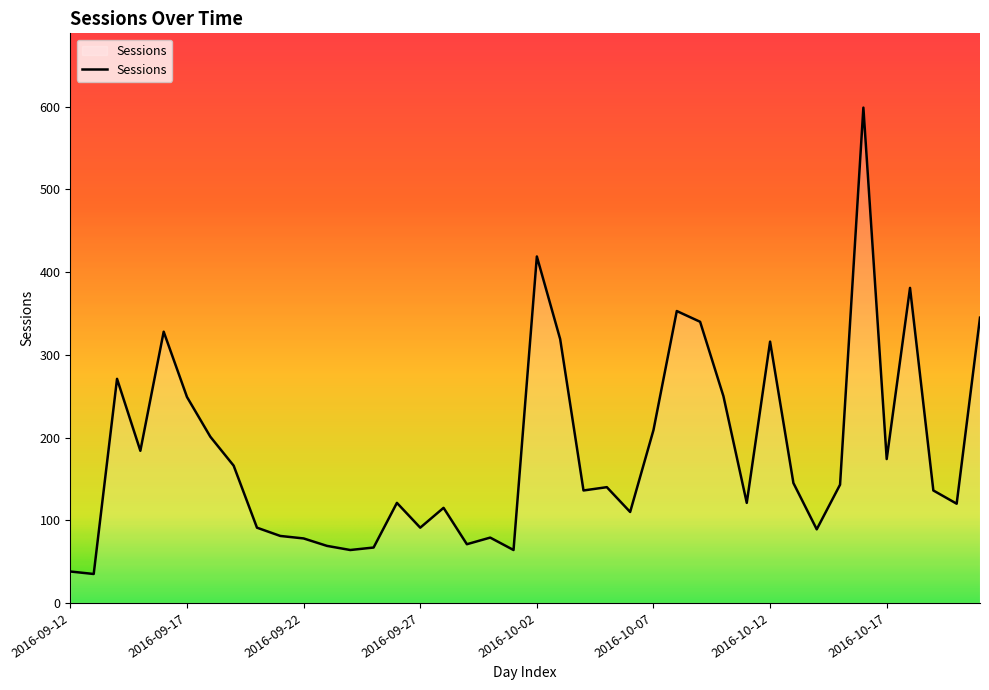

What is the maximum value shown in the chart?

599